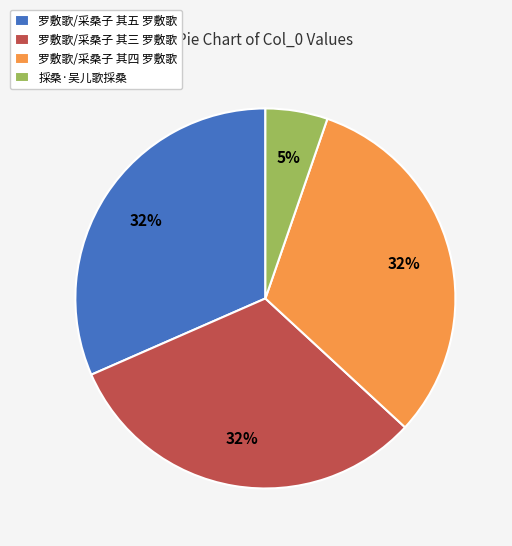

How many slices are in this pie chart?

4